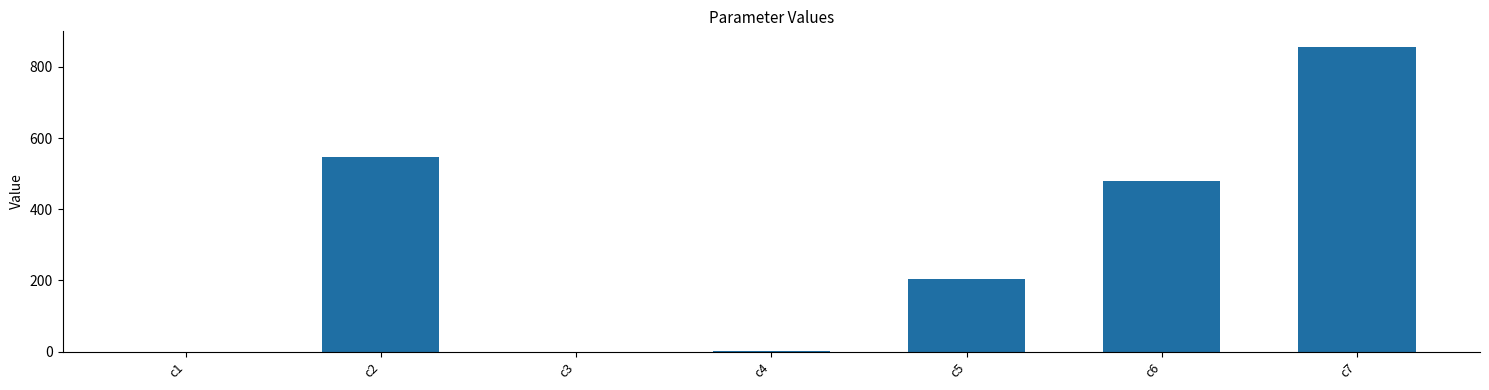

What is the maximum value shown in the chart?

857.3